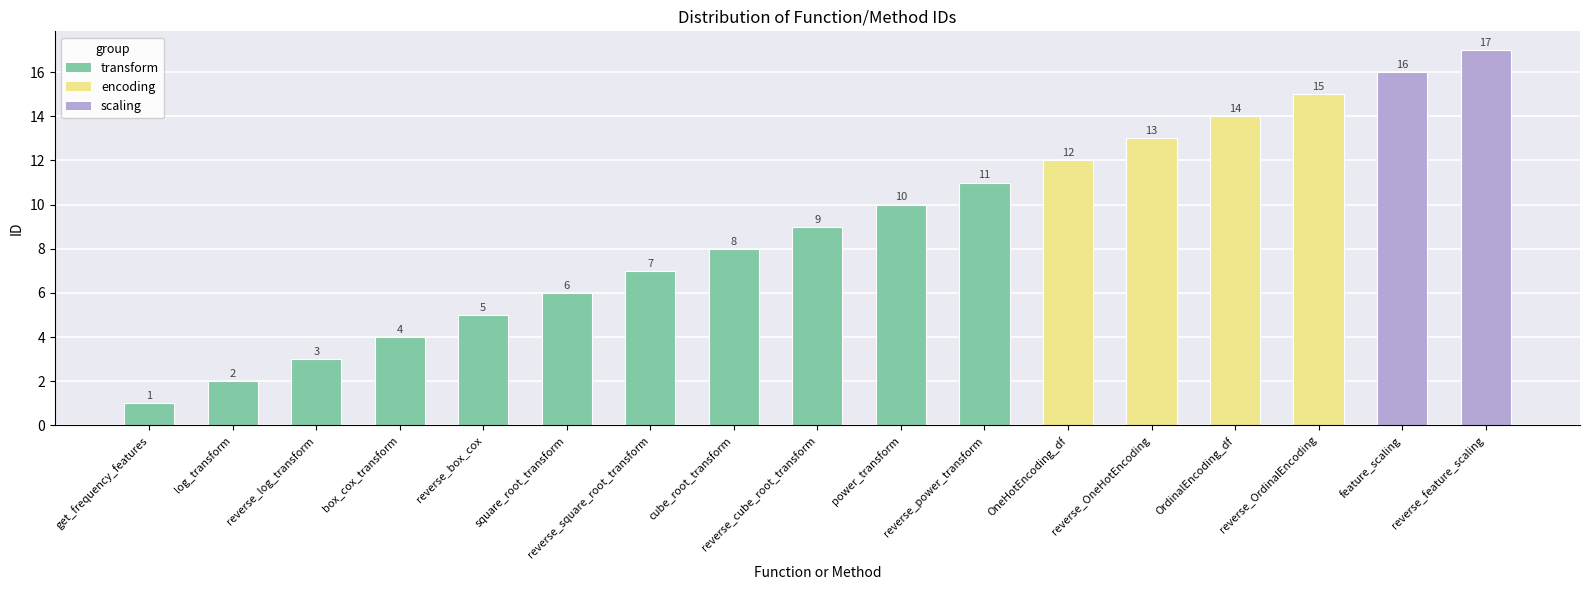

List the labels in order of value, largest first.

reverse_feature_scaling, feature_scaling, reverse_OrdinalEncoding, OrdinalEncoding_df, reverse_OneHotEncoding, OneHotEncoding_df, reverse_power_transform, power_transform, reverse_cube_root_transform, cube_root_transform, reverse_square_root_transform, square_root_transform, reverse_box_cox, box_cox_transform, reverse_log_transform, log_transform, get_frequency_features